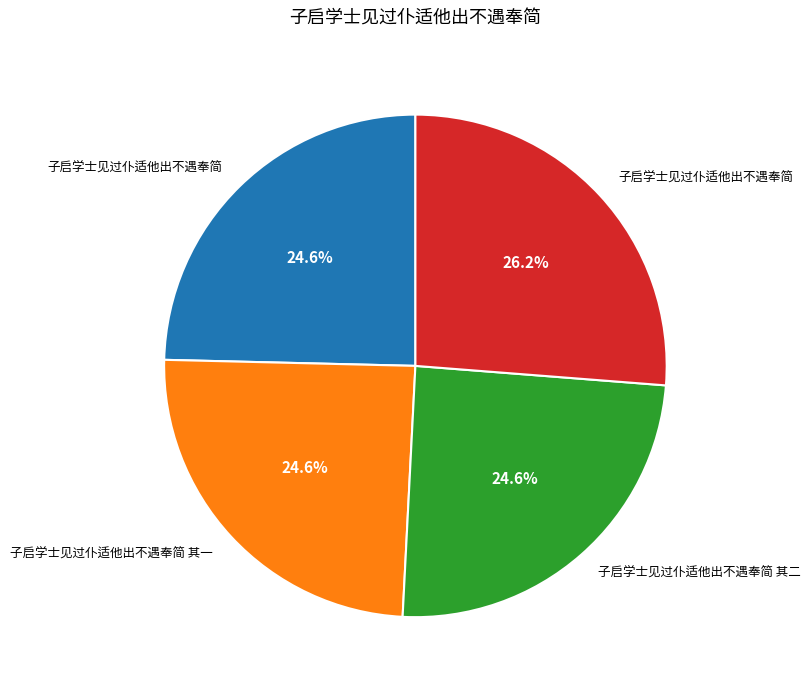

Is there any slice that represents more than half of the pie?

No